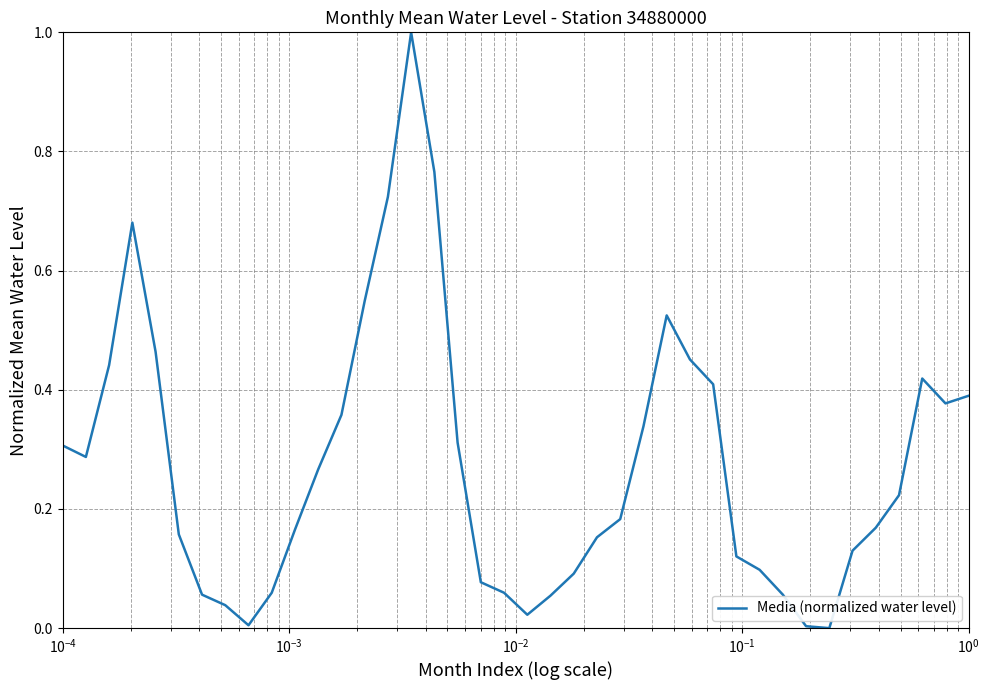

What is the greatest value displayed?

1.0